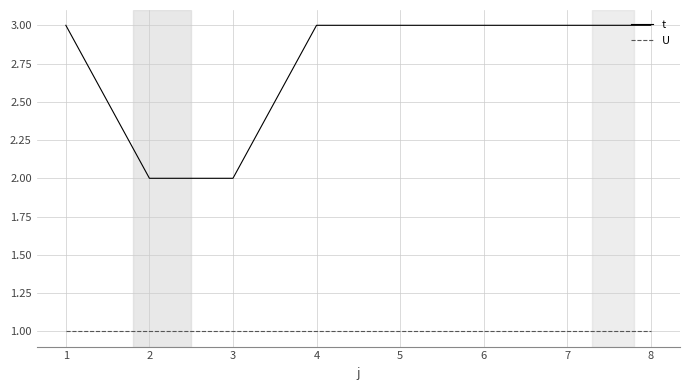

Reading left to right, what are all the values shown in this chart?

t: 1=3	2=2	3=2	4=3	5=3	6=3	7=3	8=3
U: 1=1	2=1	3=1	4=1	5=1	6=1	7=1	8=1